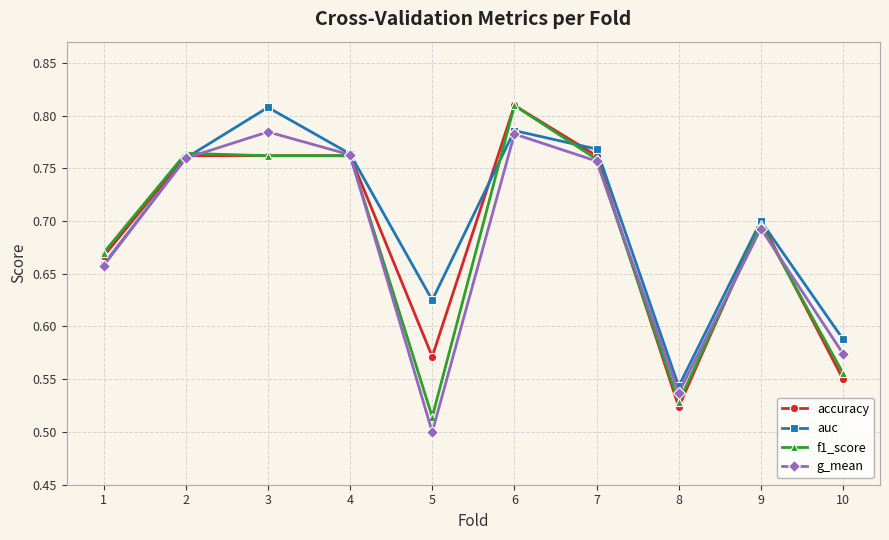

In auc, how many points are higher than both neighbors (excluding endpoints)?

3